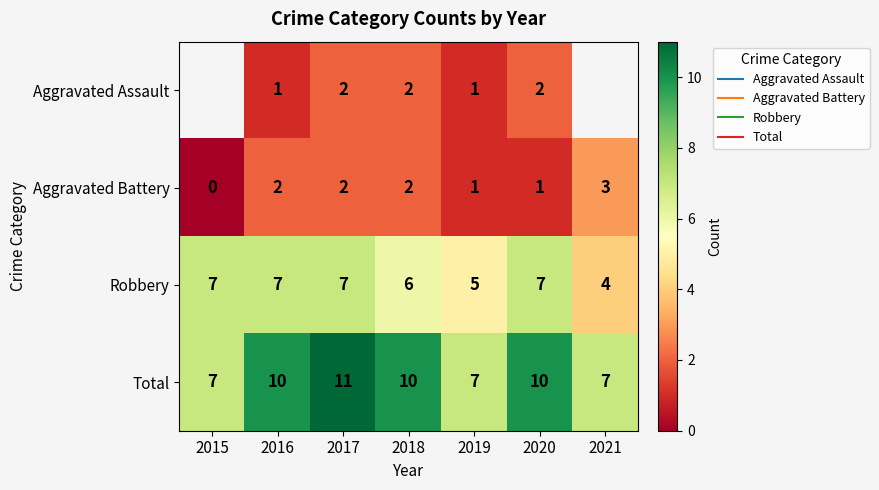

What is the difference between the maximum and minimum values in the Aggravated Battery series?

3.0